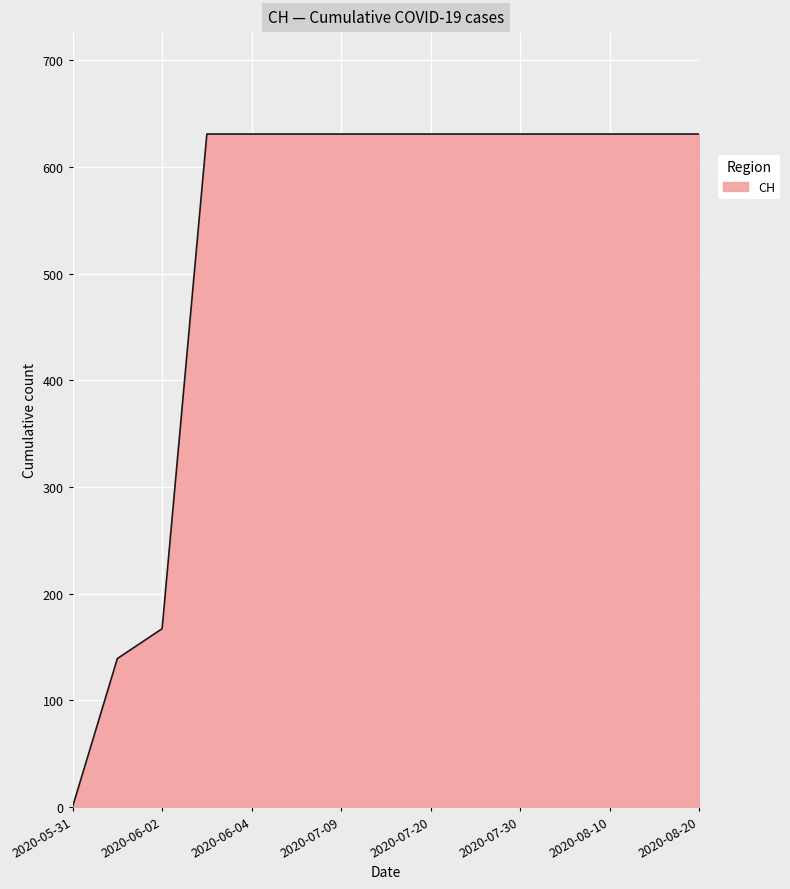

What is the difference between the maximum and minimum values?

631